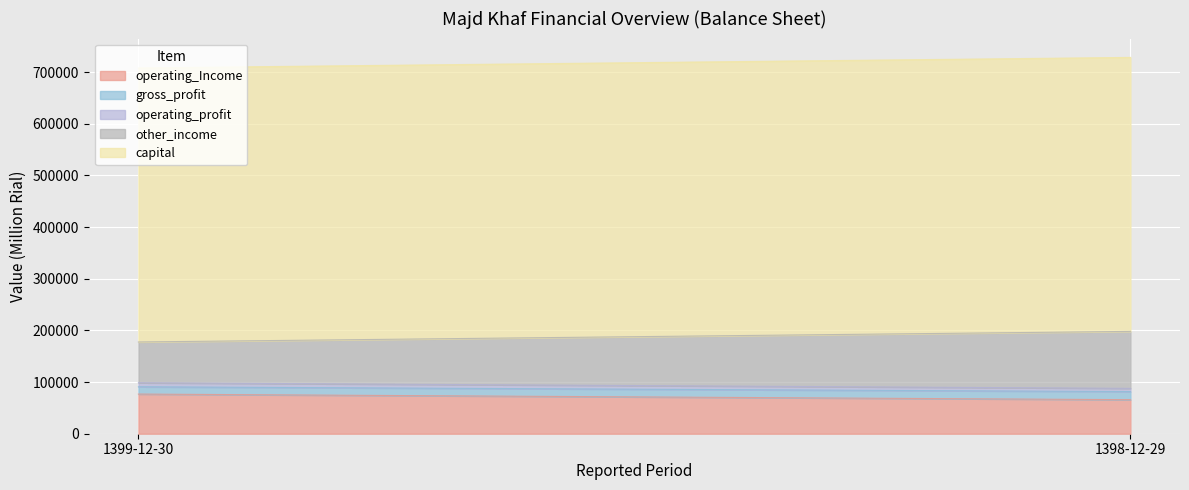

Which label corresponds to the largest value in the chart?

1399-12-30